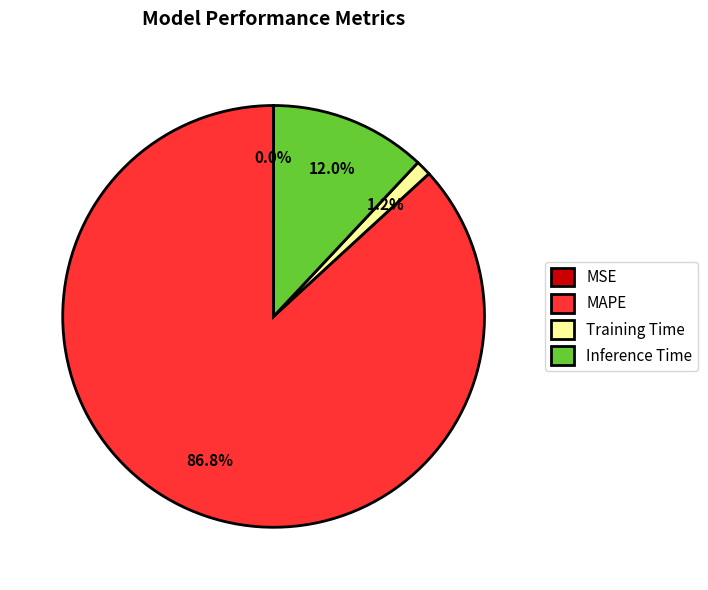

Which slice is the largest?

MAPE